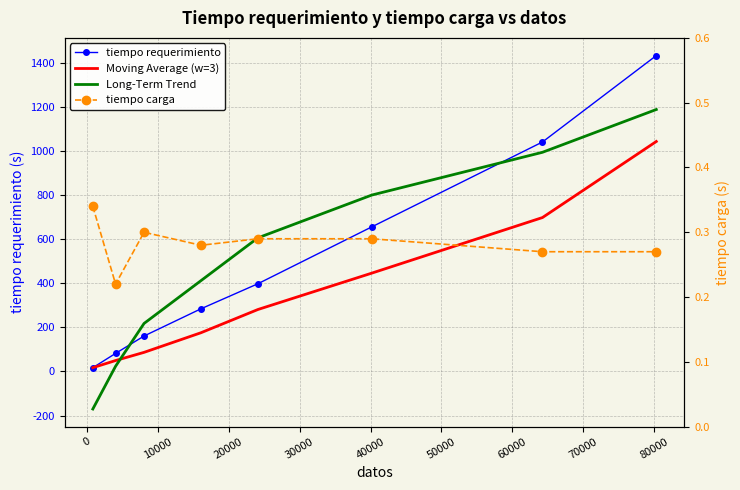

What are all the series names shown in the legend?

tiempo requerimiento, Moving Average (w=3), Long-Term Trend, tiempo carga